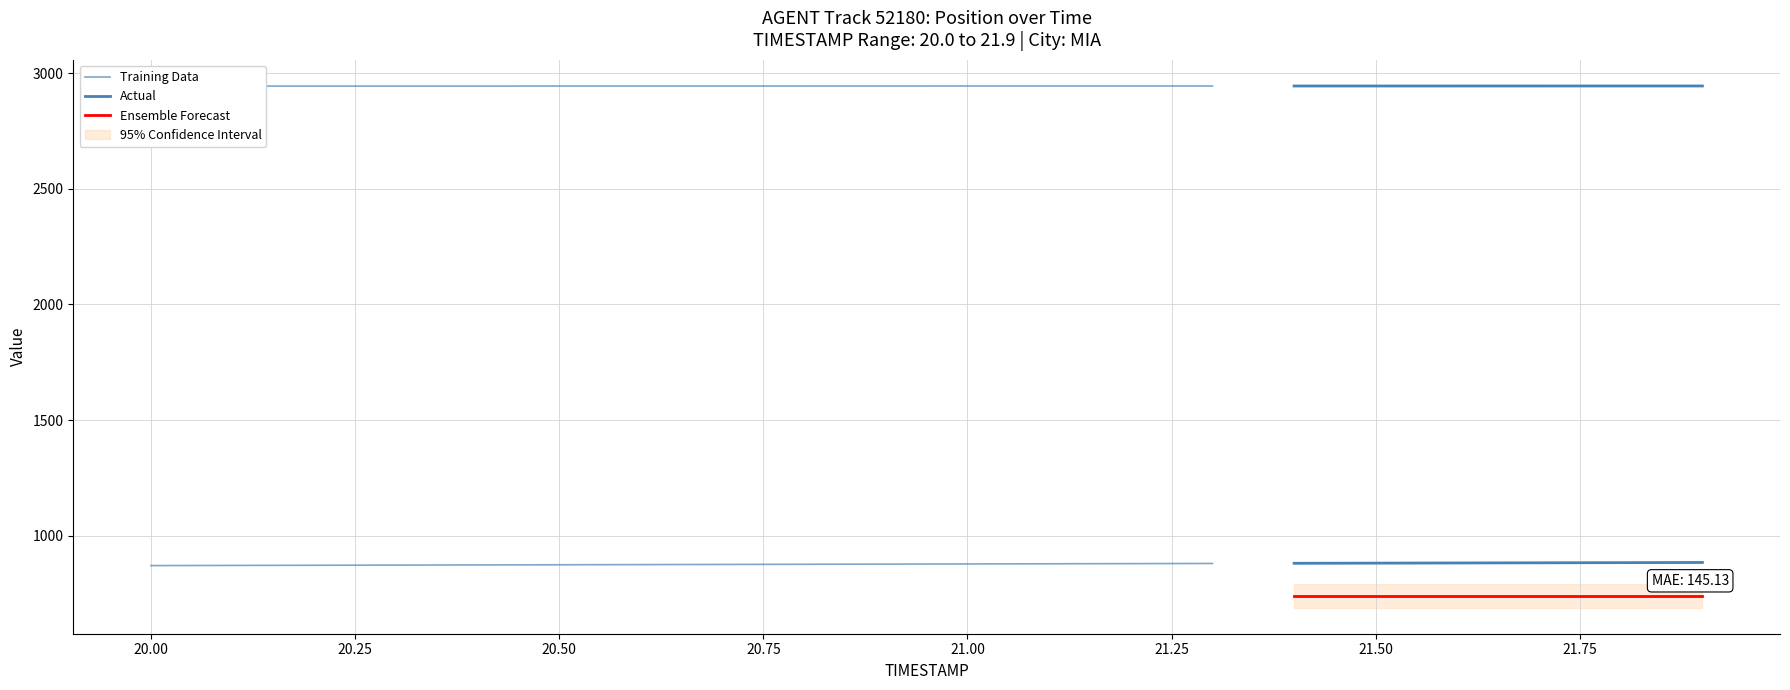

Reading left to right, list all the values displayed in this chart.

X: 20.0=871.7	20.1=872.4	20.2=873.1	20.3=873.8	20.4=874.5	20.5=875.2	20.6=875.9	20.7=876.6	20.8=877.3	20.9=878.0	21.0=878.7	21.1=879.5	21.2=880.2	21.3=880.9	21.4=881.6	21.5=882.3	21.6=883.0	21.7=883.7	21.8=884.4	21.9=885.1
Y: 20.0=2943.6	20.1=2943.6	20.2=2943.7	20.3=2943.7	20.4=2943.7	20.5=2943.7	20.6=2943.8	20.7=2943.8	20.8=2943.8	20.9=2943.8	21.0=2943.9	21.1=2943.9	21.2=2943.9	21.3=2943.9	21.4=2944.0	21.5=2944.0	21.6=2944.0	21.7=2944.0	21.8=2944.1	21.9=2944.1
REF_xmin: 20.0=740.0	20.1=740.0	20.2=740.0	20.3=740.0	20.4=740.0	20.5=740.0	20.6=740.0	20.7=740.0	20.8=740.0	20.9=740.0	21.0=740.0	21.1=740.0	21.2=740.0	21.3=740.0	21.4=740.0	21.5=740.0	21.6=740.0	21.7=740.0	21.8=740.0	21.9=740.0
TIMESTAMP: 20.0=20.0	20.1=20.1	20.2=20.2	20.3=20.3	20.4=20.4	20.5=20.5	20.6=20.6	20.7=20.7	20.8=20.8	20.9=20.9	21.0=21.0	21.1=21.1	21.2=21.2	21.3=21.3	21.4=21.4	21.5=21.5	21.6=21.6	21.7=21.7	21.8=21.8	21.9=21.9